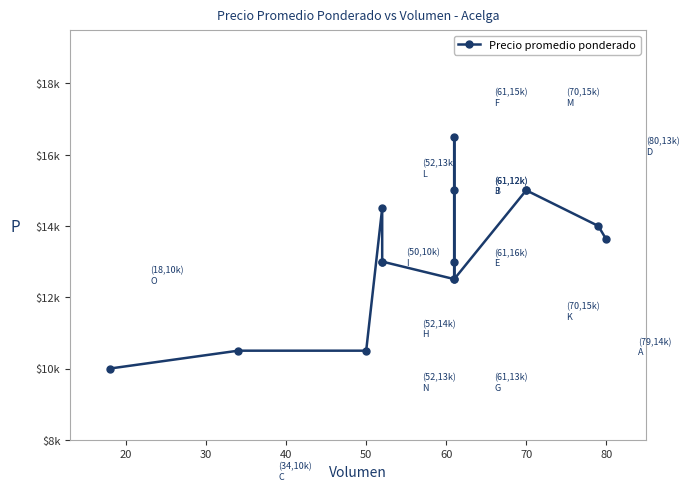

Reading left to right, transcribe all the data shown in this chart.

10000	10500	10500	14500	13000	13000	12508	16492	15000	13000	12508	15000	15000	14000	13625